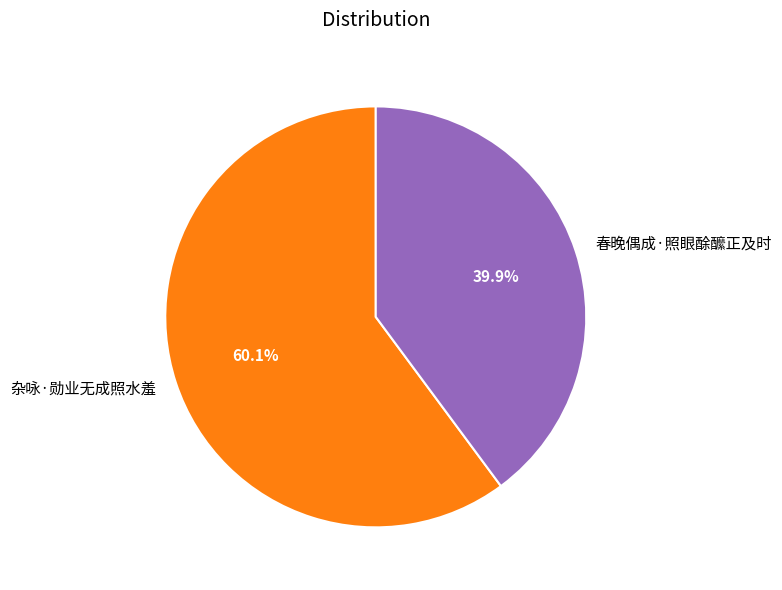

True or false: 春晚偶成·照眼酴醿正及时 accounts for 40% of the total.

True